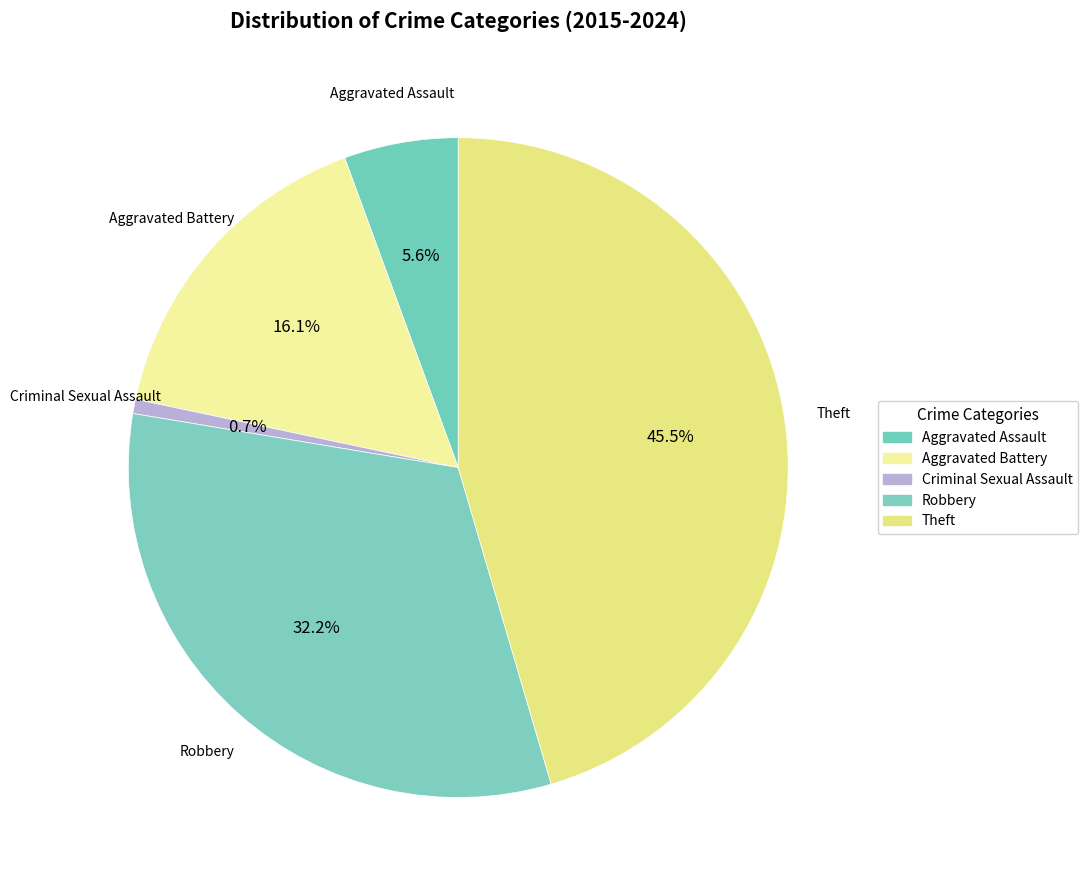

Does Aggravated Battery represent more than half of the total?

No